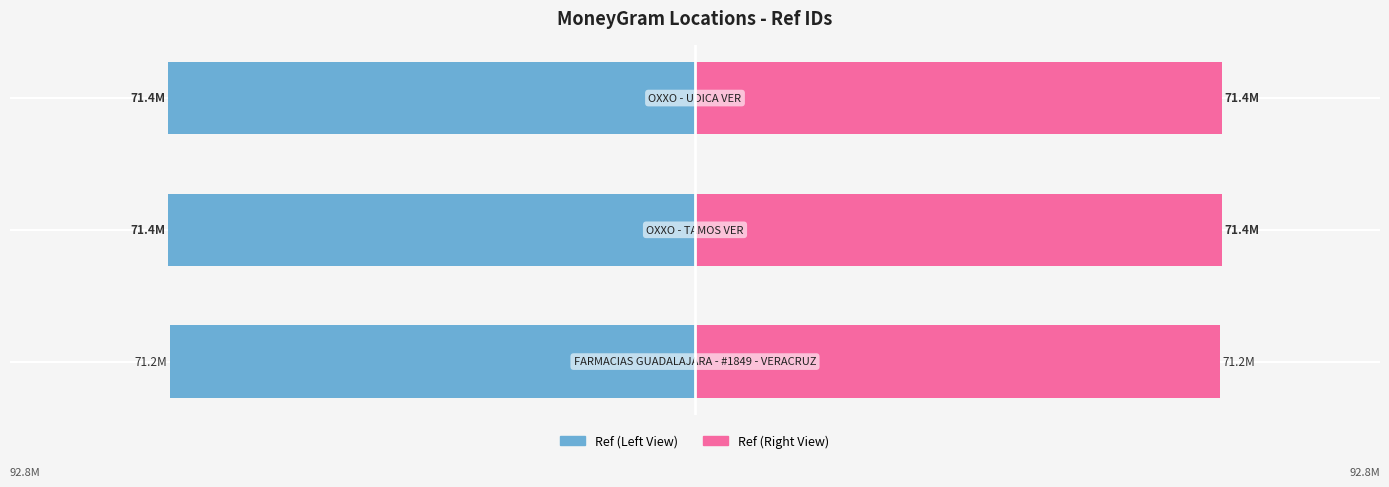

Which has a higher value, 2 or 1?

1